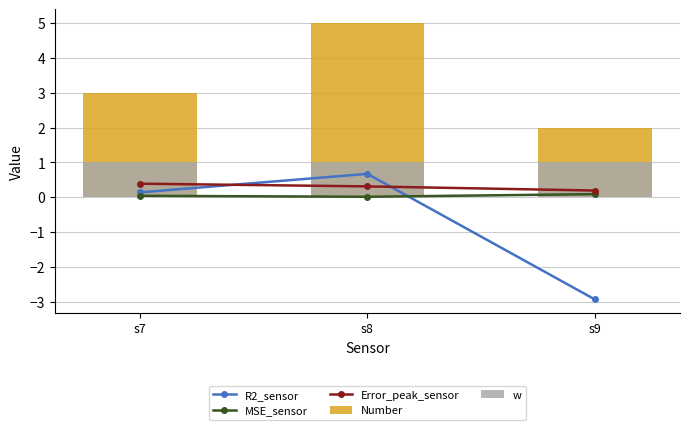

Which label corresponds to the smallest value in the chart?

s9